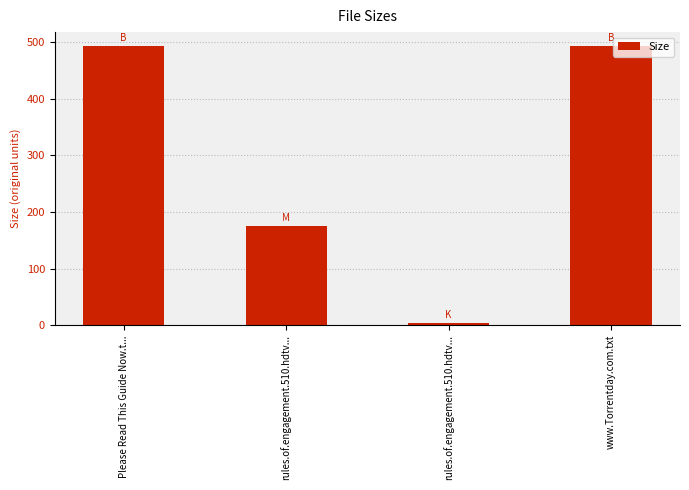

How many data points are less than 493?

2